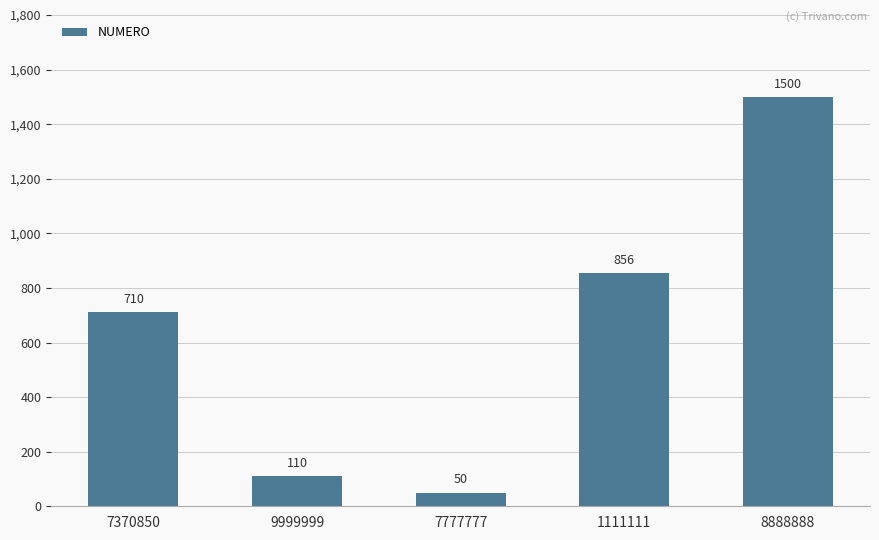

What is the difference between the second highest and minimum values?

806